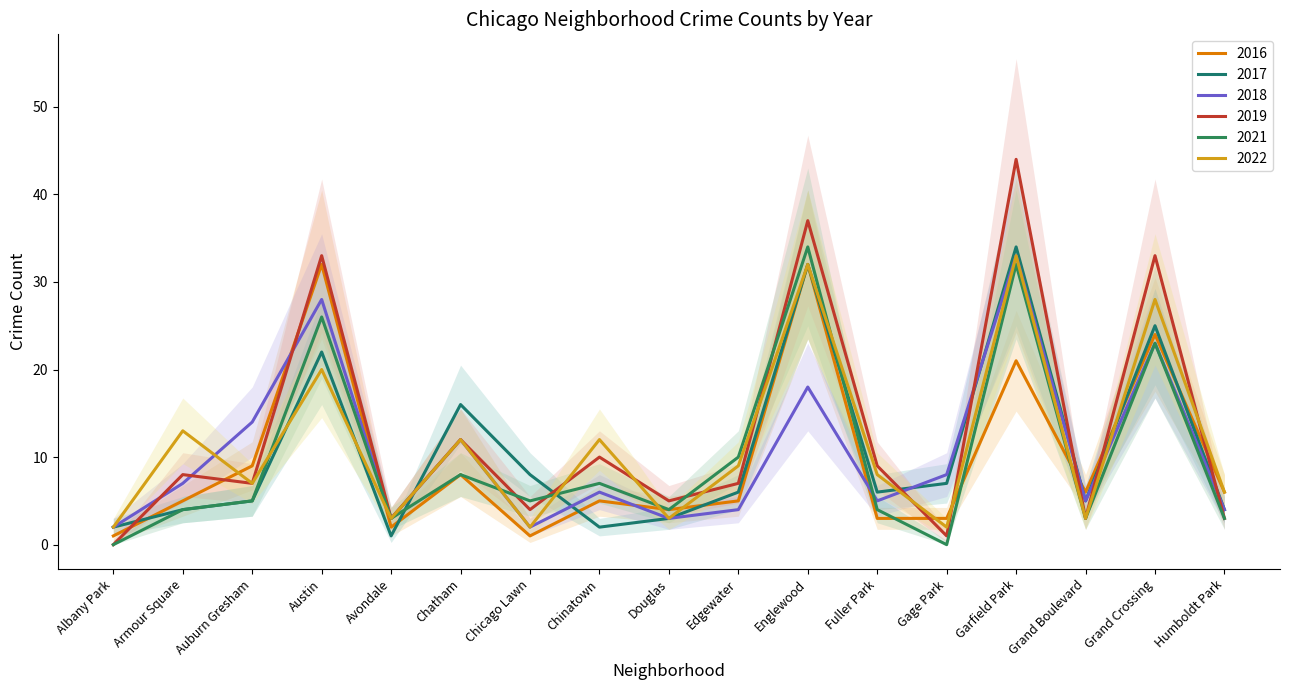

How many lines are shown in the chart?

6